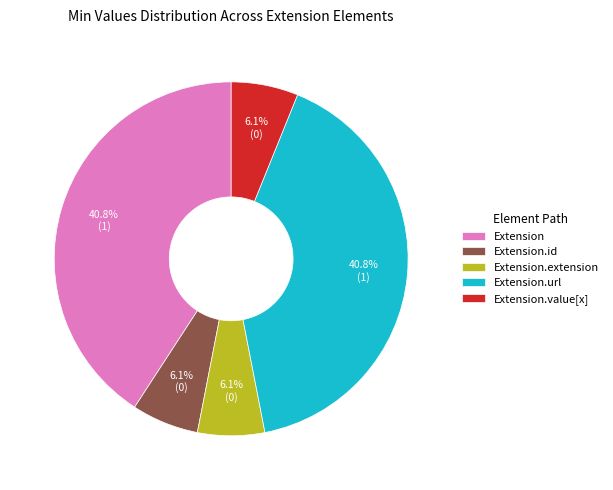

How many segments does this pie chart have?

5